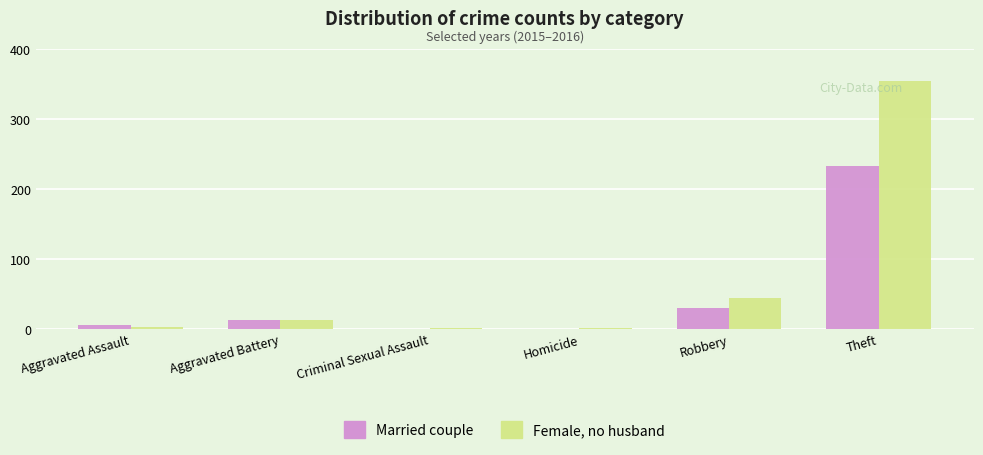

What is the approximate value of Married couple at Robbery?

30